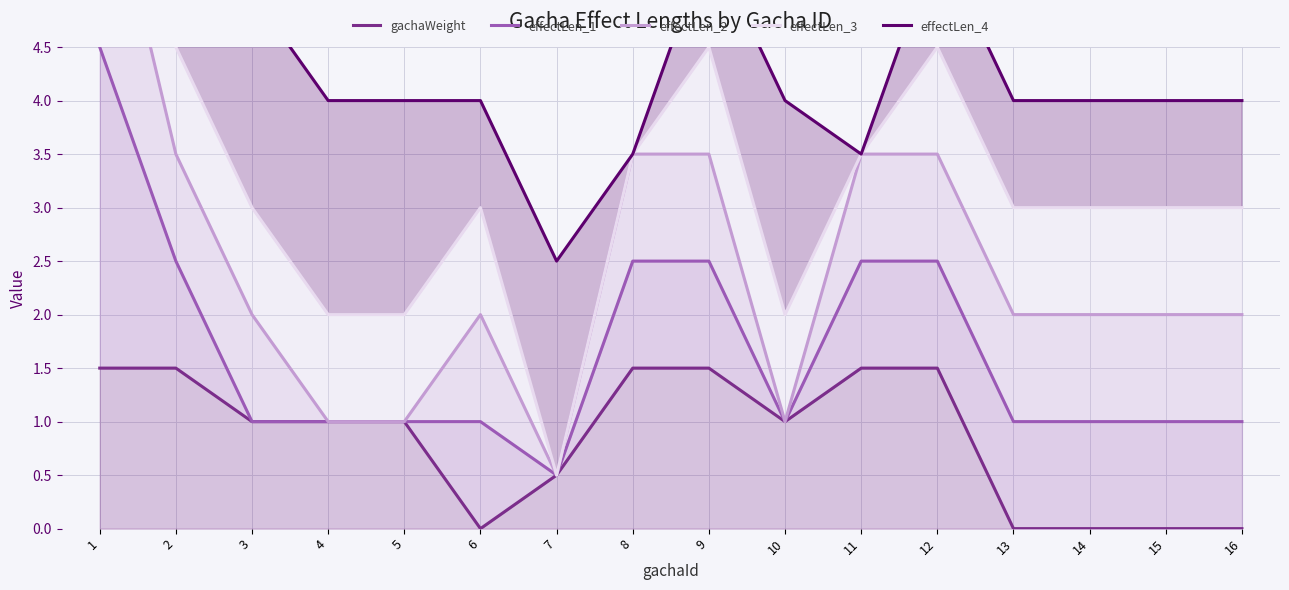

Reading right to left, transcribe all the data shown in this chart.

gachaWeight: 16=0.0	15=0.0	14=0.0	13=0.0	12=1.5	11=1.5	10=1.0	9=1.5	8=1.5	7=0.5	6=0.0	5=1.0	4=1.0	3=1.0	2=1.5	1=1.5
effectLen_1: 16=1.0	15=1.0	14=1.0	13=1.0	12=2.5	11=2.5	10=1.0	9=2.5	8=2.5	7=0.5	6=1.0	5=1.0	4=1.0	3=1.0	2=2.5	1=4.5
effectLen_2: 16=2.0	15=2.0	14=2.0	13=2.0	12=3.5	11=3.5	10=1.0	9=3.5	8=3.5	7=0.5	6=2.0	5=1.0	4=1.0	3=2.0	2=3.5	1=6.5
effectLen_3: 16=3.0	15=3.0	14=3.0	13=3.0	12=4.5	11=3.5	10=2.0	9=4.5	8=3.5	7=0.5	6=3.0	5=2.0	4=2.0	3=3.0	2=4.5	1=7.5
effectLen_4: 16=4.0	15=4.0	14=4.0	13=4.0	12=5.5	11=3.5	10=4.0	9=5.5	8=3.5	7=2.5	6=4.0	5=4.0	4=4.0	3=5.0	2=5.5	1=7.5